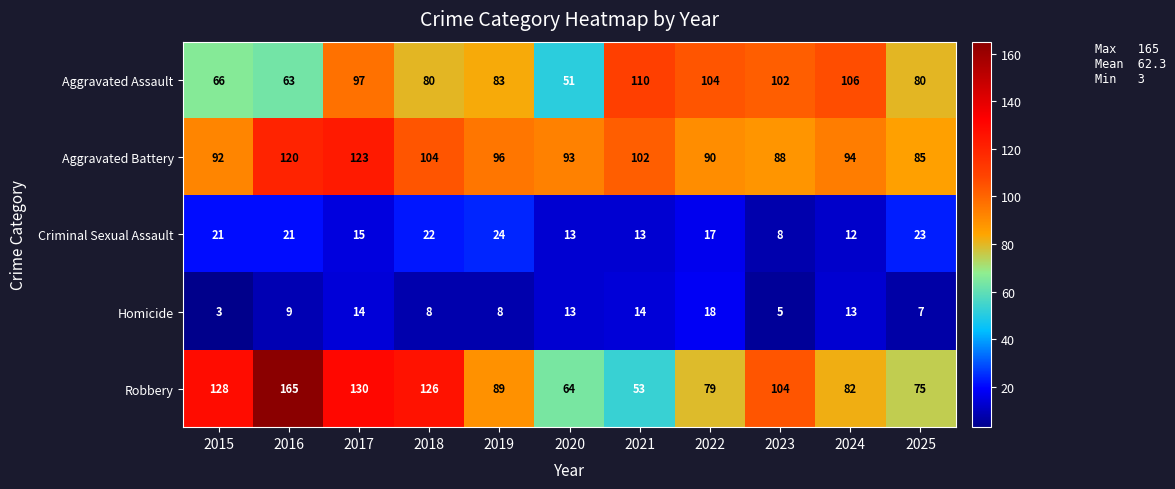

The value of Aggravated Assault at 2016 is 41. True or false?

False